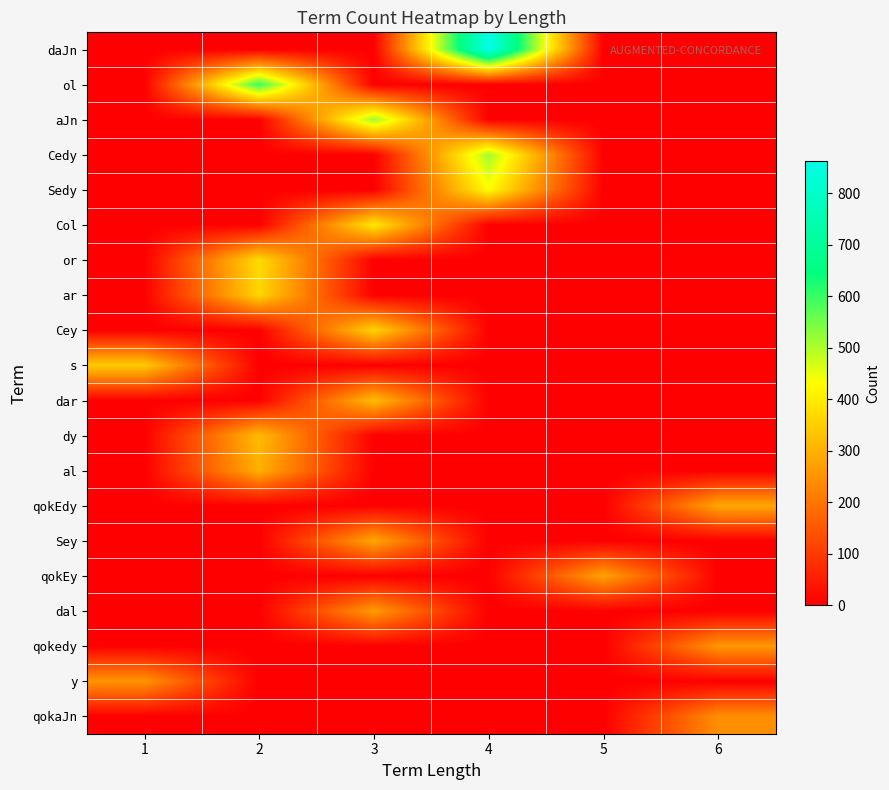

Reading left to right, extract all data points from this chart.

daJn: 1=0	2=0	3=0	4=863	5=0	6=0
ol: 1=0	2=599	3=0	4=0	5=0	6=0
aJn: 1=0	2=0	3=517	4=0	5=0	6=0
Cedy: 1=0	2=0	3=0	4=511	5=0	6=0
Sedy: 1=0	2=0	3=0	4=428	5=0	6=0
Col: 1=0	2=0	3=396	4=0	5=0	6=0
or: 1=0	2=373	3=0	4=0	5=0	6=0
ar: 1=0	2=362	3=0	4=0	5=0	6=0
Cey: 1=0	2=0	3=360	4=0	5=0	6=0
s: 1=344	2=0	3=0	4=0	5=0	6=0
dar: 1=0	2=0	3=321	4=0	5=0	6=0
dy: 1=0	2=318	3=0	4=0	5=0	6=0
al: 1=0	2=298	3=0	4=0	5=0	6=0
qokEdy: 1=0	2=0	3=0	4=0	5=0	6=284
Sey: 1=0	2=0	3=283	4=0	5=0	6=0
qokEy: 1=0	2=0	3=0	4=0	5=278	6=0
dal: 1=0	2=0	3=264	4=0	5=0	6=0
qokedy: 1=0	2=0	3=0	4=0	5=0	6=257
y: 1=252	2=0	3=0	4=0	5=0	6=0
qokaJn: 1=0	2=0	3=0	4=0	5=0	6=242